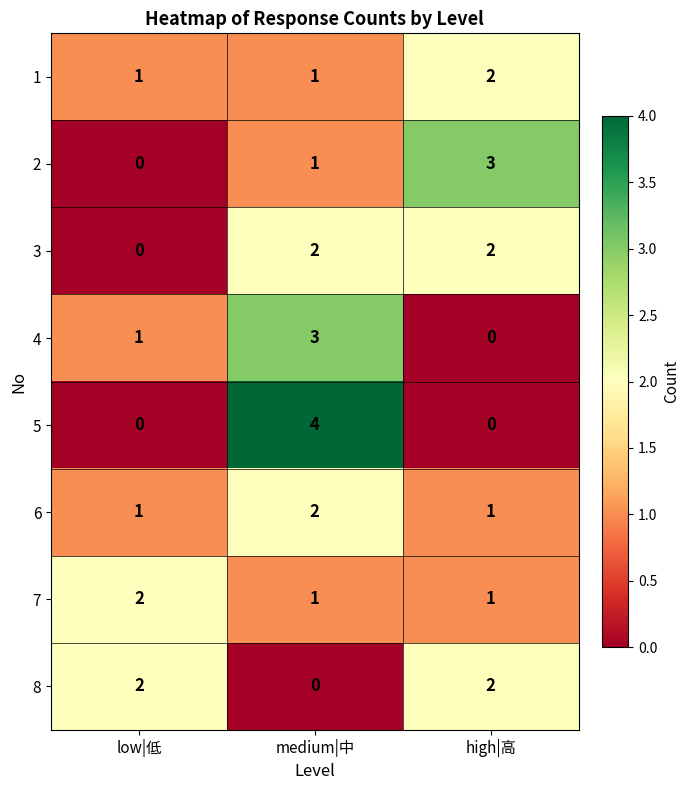

What is the total value across all series at high|高?

11